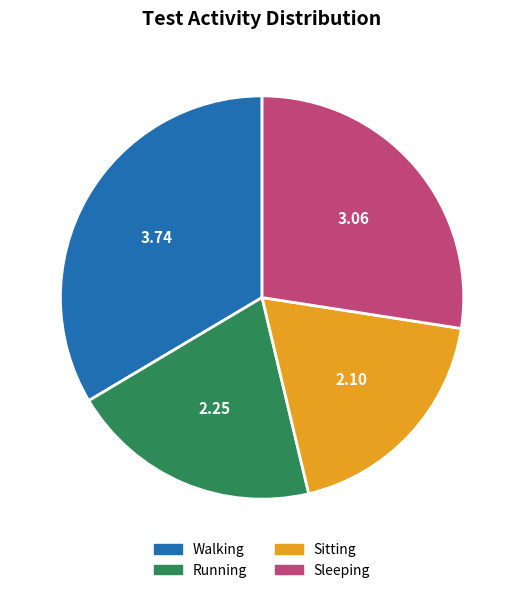

Approximately how many times larger is the value at Sleeping compared to Running?

1.4